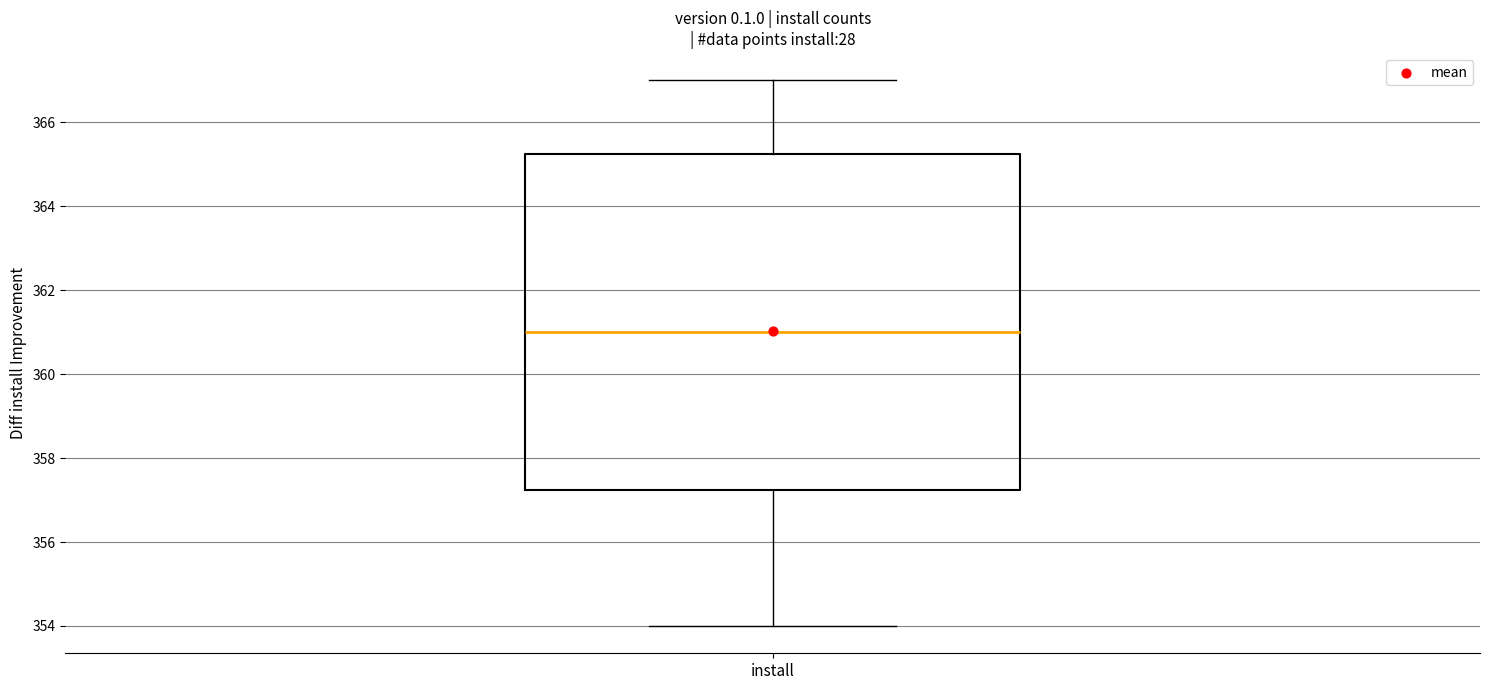

Transcribe this box plot: give where the median line is, the range the box spans, and where the two whiskers end, as read against the y-axis. The values are not printed on the chart, so give them approximately, as read against the axis.

median 361.0, box 357.2 to 365.2, whiskers 354.0 to 367.0